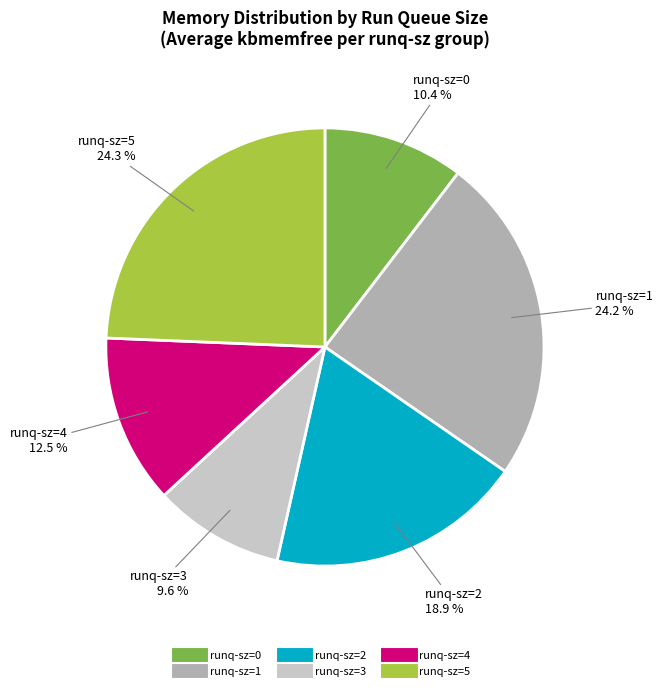

Is there any slice that represents more than half of the pie?

No